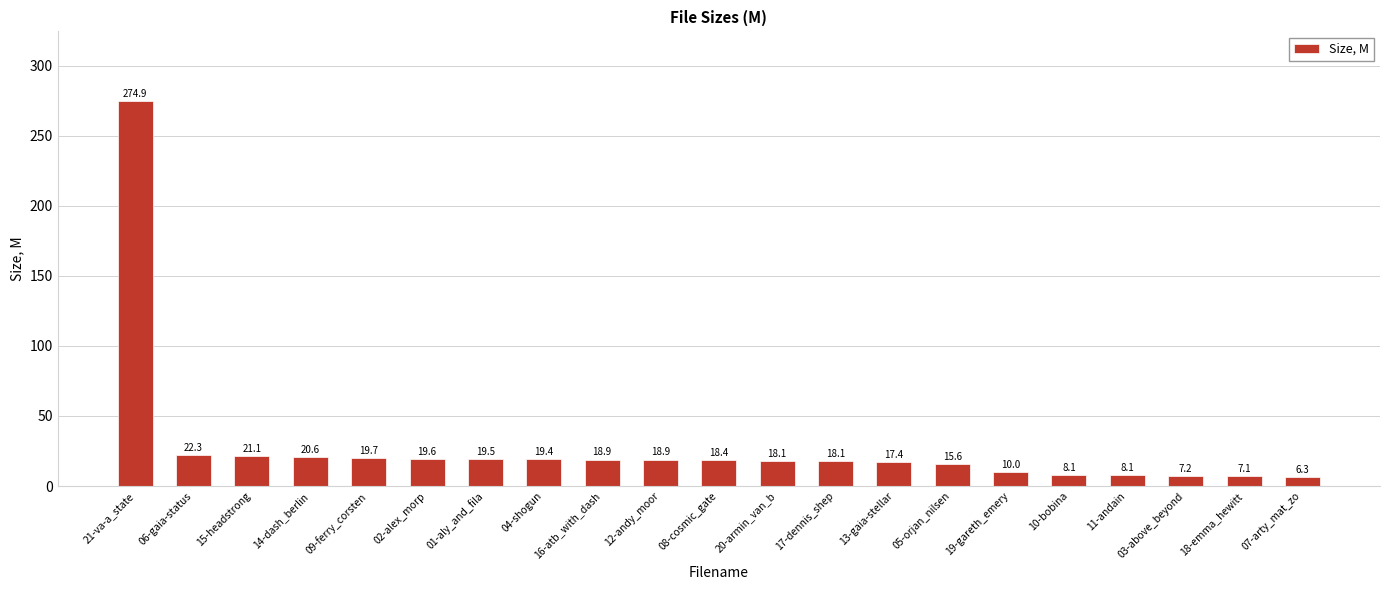

What is the change in value from 01-aly_and_fila to 11-andain?

-11.4